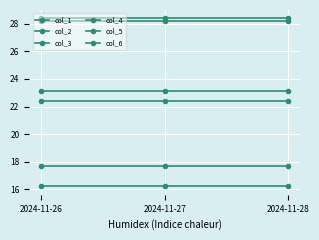

How many lines are shown in the chart?

6